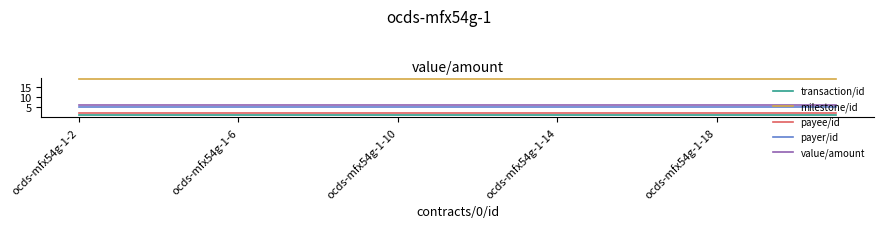

True or false: payer/id and milestone/id intersect in this chart.

False